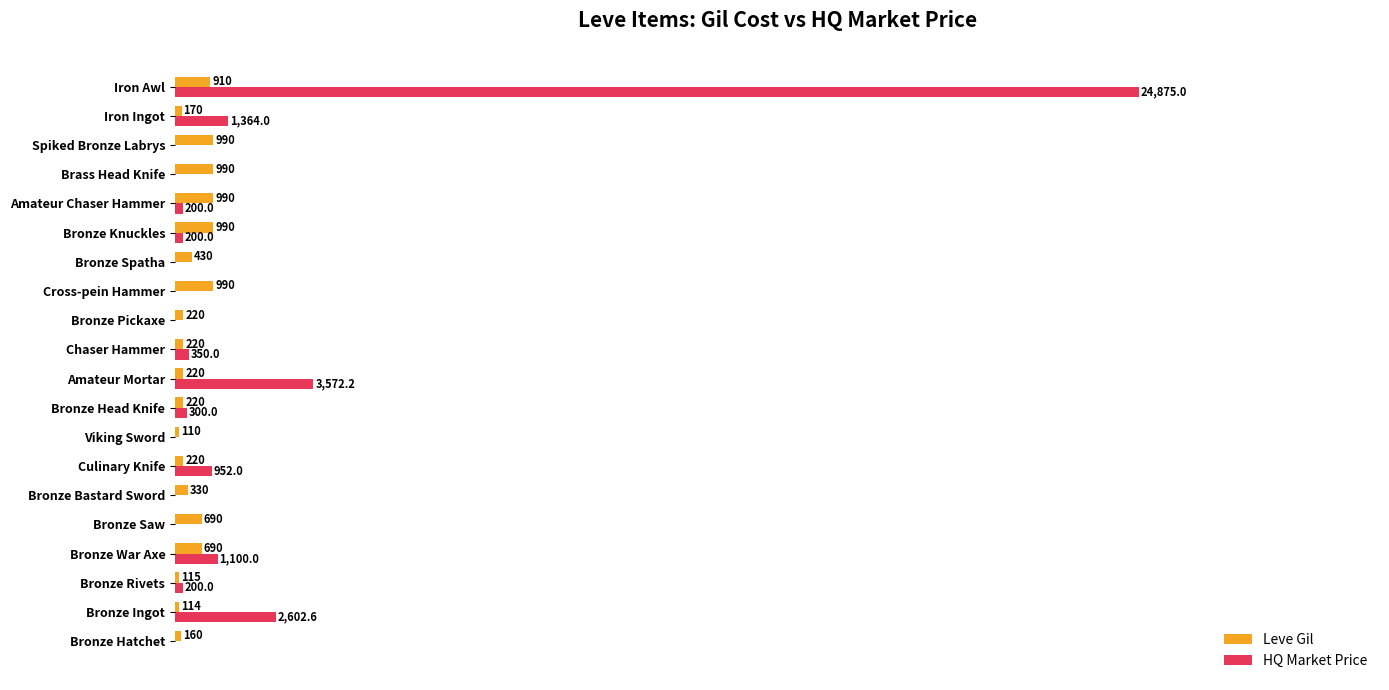

Between Bronze Hatchet and Bronze Pickaxe, which series saw the biggest shift?

Leve Gil